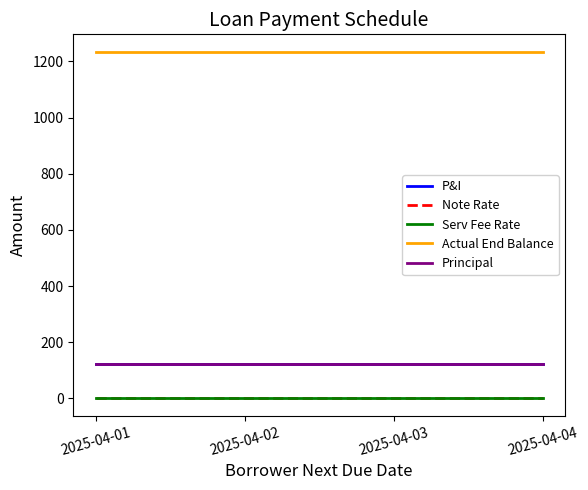

Which label corresponds to the smallest value in the chart?

2025-04-01